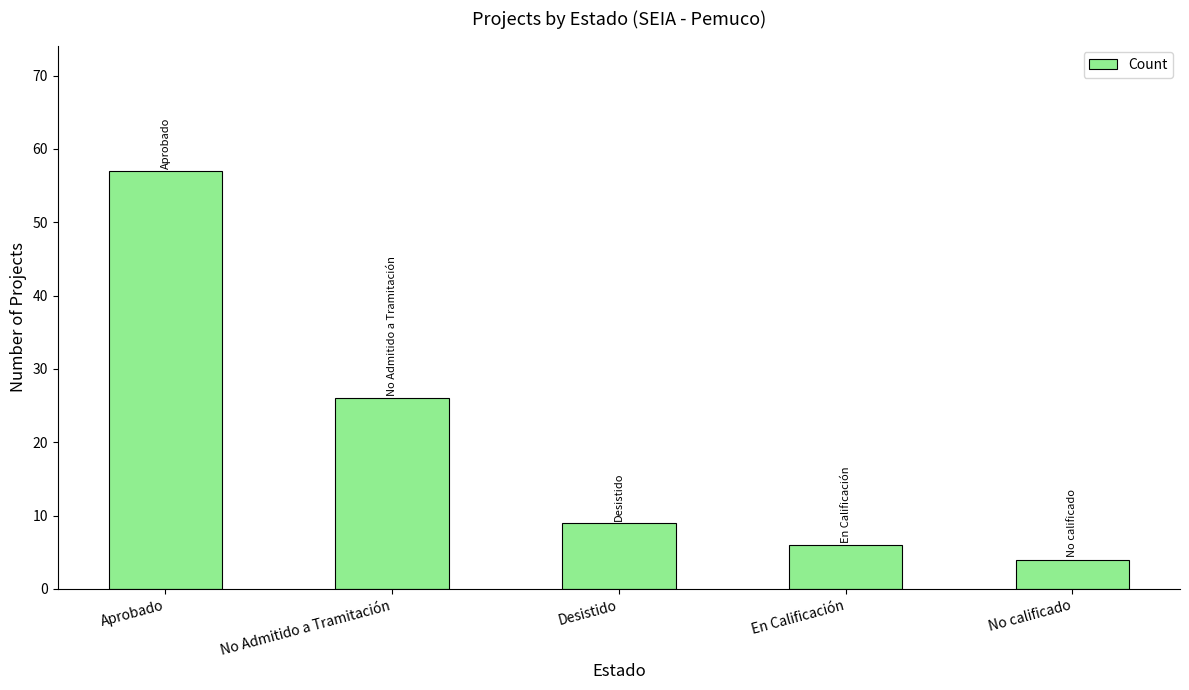

At which category does the chart reach its minimum across all series?

No calificado